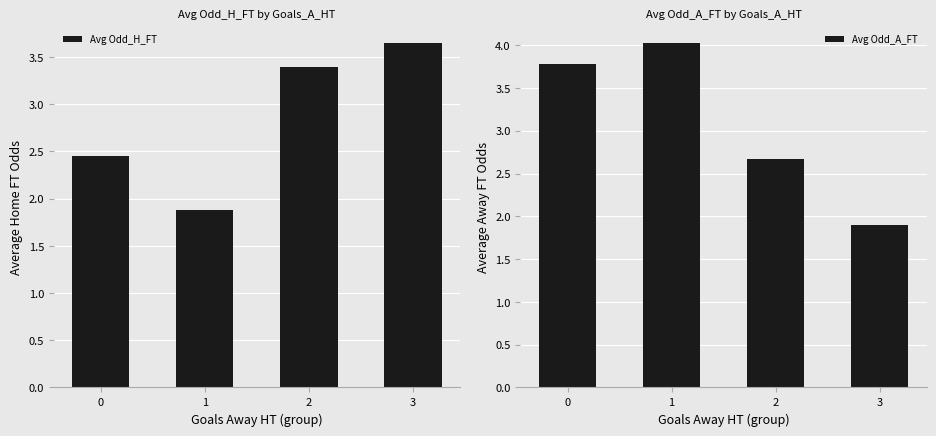

Reading left to right, what are all the values shown in this chart?

Avg Odd_H_FT: 0=2.4	1=1.9	2=3.4	3=3.6
Avg Odd_A_FT: 0=3.8	1=4.0	2=2.7	3=1.9